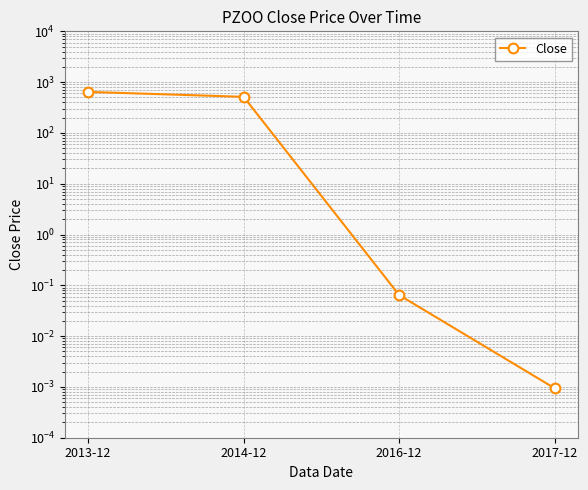

What is the label of the 2nd point from the left?

2014-12